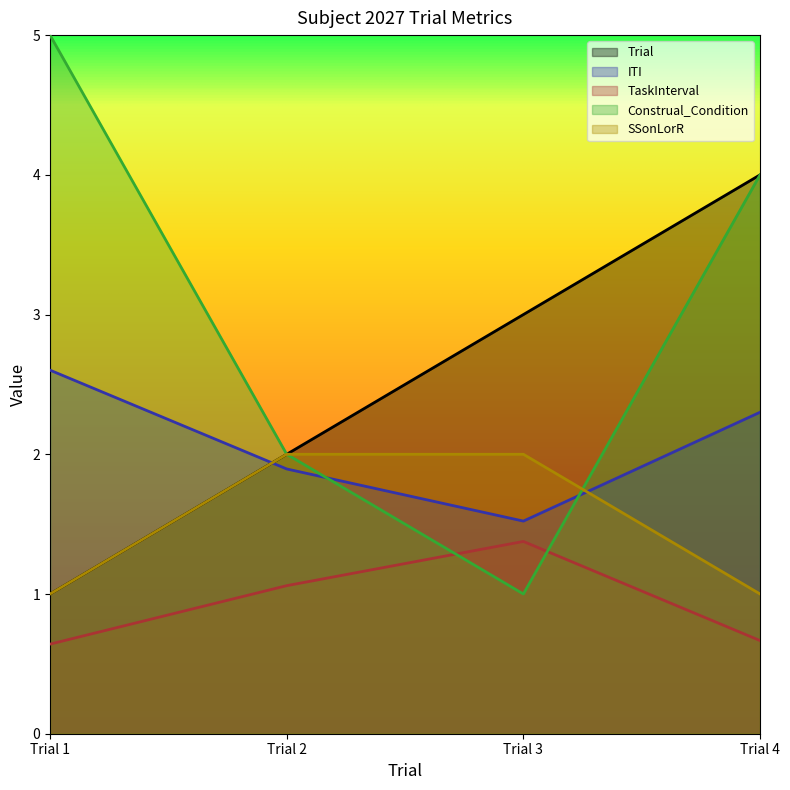

Reading right to left, extract all data points from this chart.

Trial: Trial 4=4.0	Trial 3=3.0	Trial 2=2.0	Trial 1=1.0
ITI: Trial 4=2.3	Trial 3=1.5	Trial 2=1.9	Trial 1=2.6
TaskInterval: Trial 4=0.7	Trial 3=1.4	Trial 2=1.1	Trial 1=0.6
Construal_Condition: Trial 4=4.0	Trial 3=1.0	Trial 2=2.0	Trial 1=5.0
SSonLorR: Trial 4=1.0	Trial 3=2.0	Trial 2=2.0	Trial 1=1.0